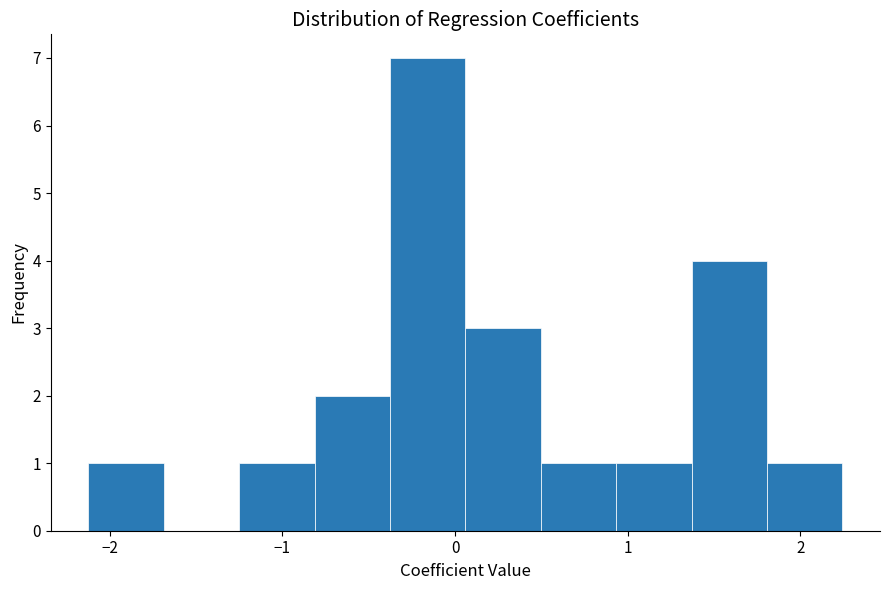

Over which range of the x-axis is the bar tallest?

-0.4 to 0.1